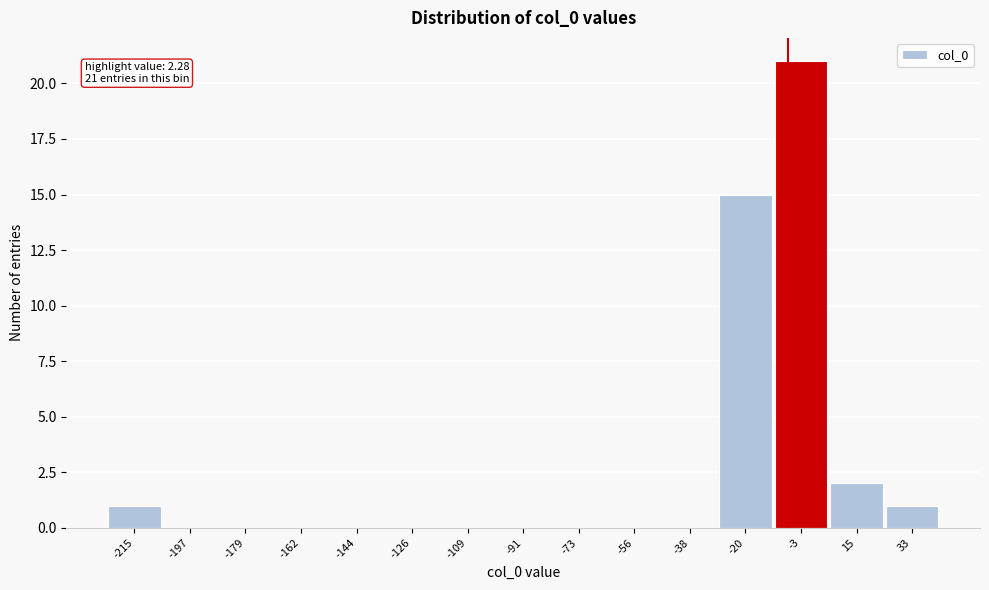

Reading left to right, what are all the values shown in this chart?

-215=1	-197=0	-179=0	-162=0	-144=0	-126=0	-109=0	-91=0	-73=0	-56=0	-38=0	-20=15	-3=21	15=2	33=1